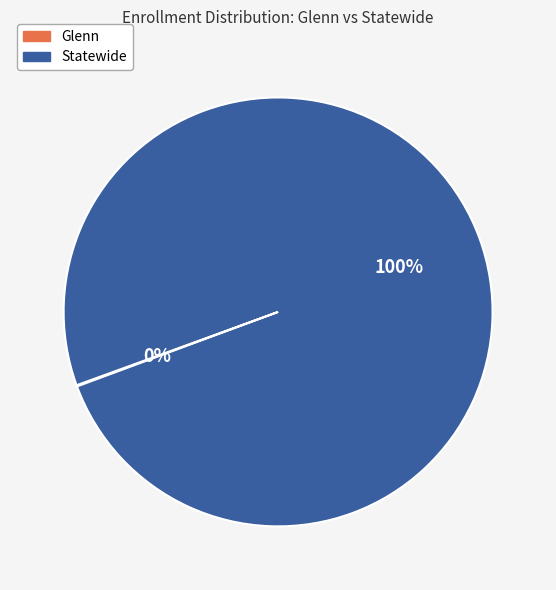

To the nearest percent, what is the average slice percentage?

50%